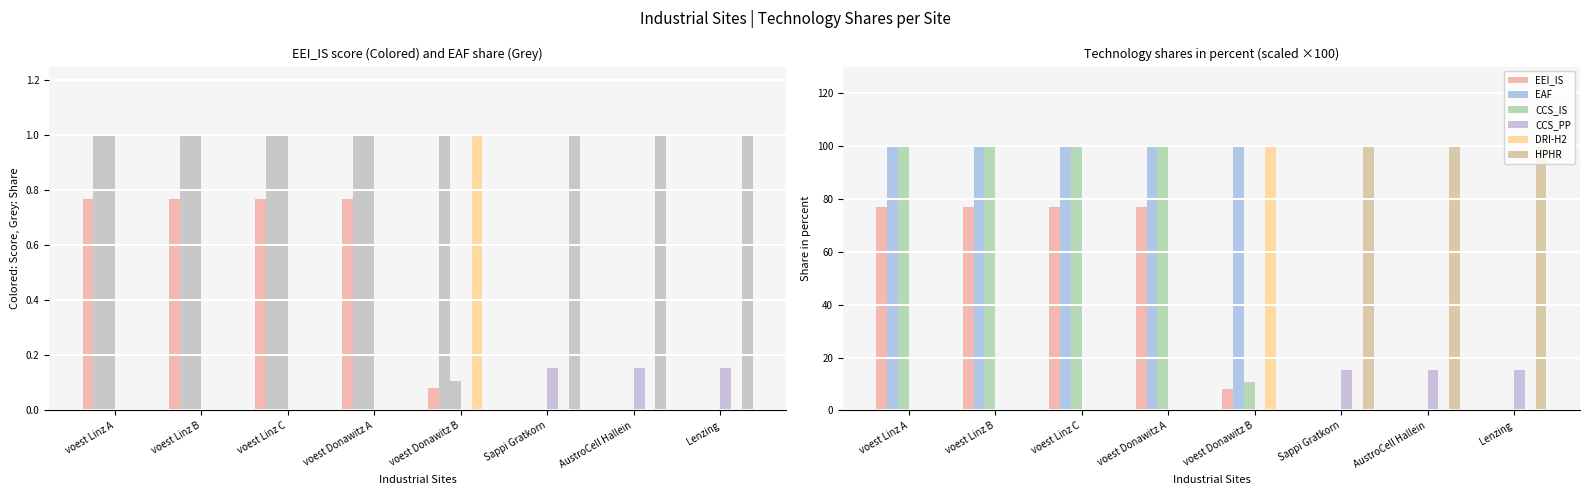

Which series has the largest total across all categories?

EAF